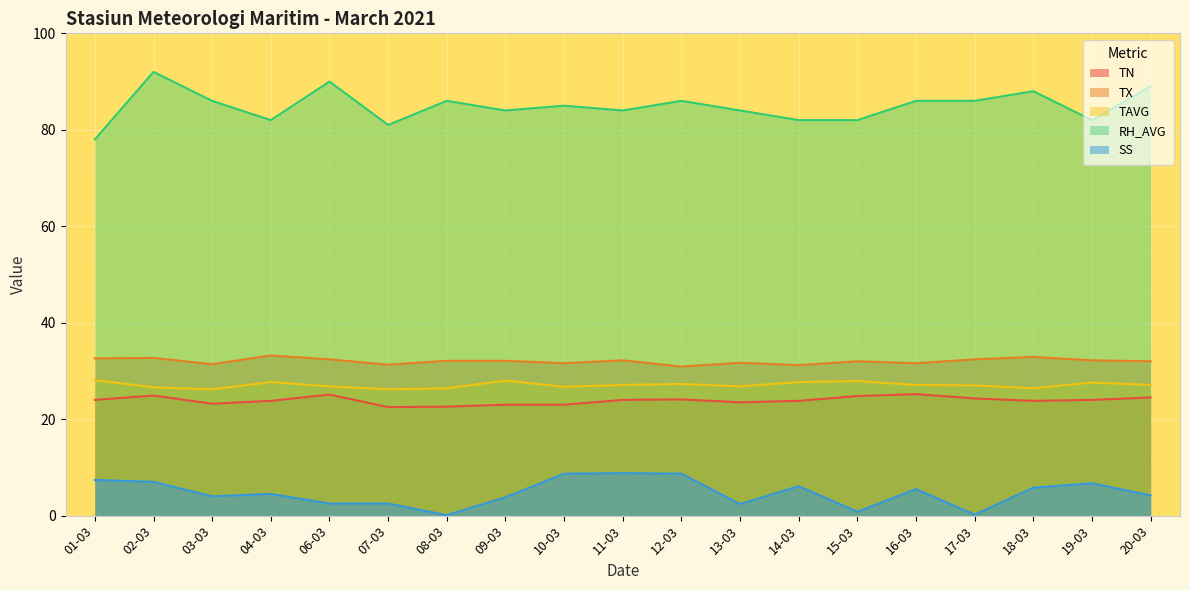

What is the sum of the TX values at 19-03 and 16-03?

63.8